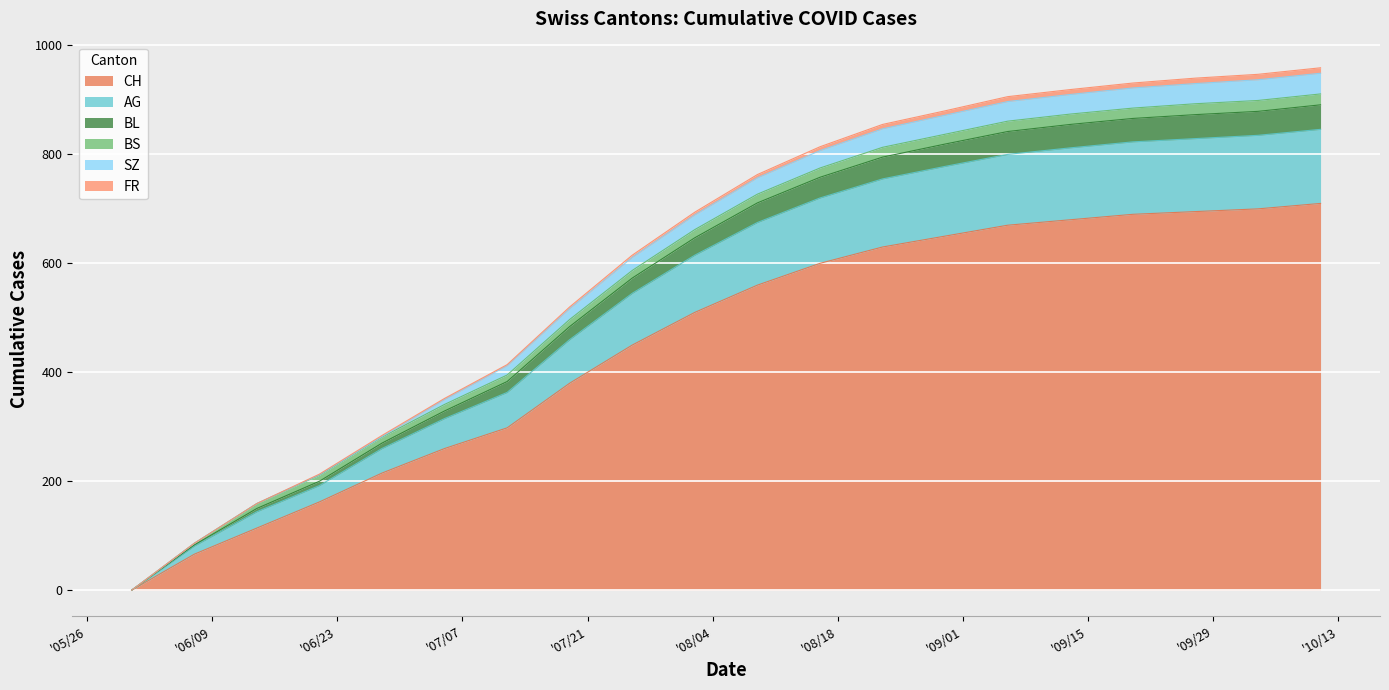

What is the highest value of the CH series?

710